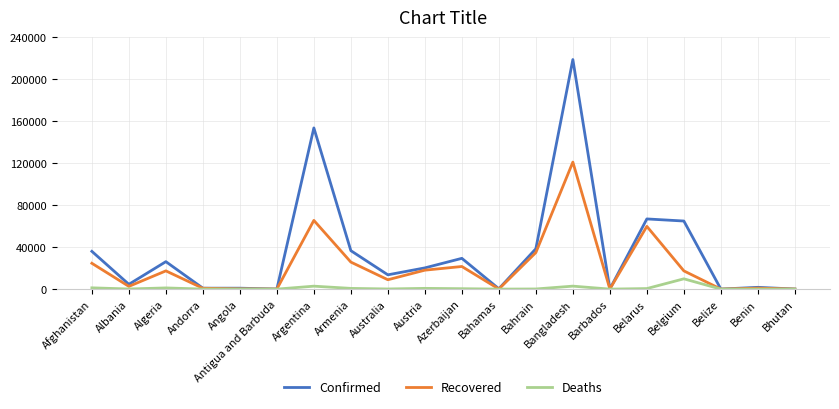

Is the value of Confirmed at Andorra greater than the value of Recovered at Bangladesh?

No